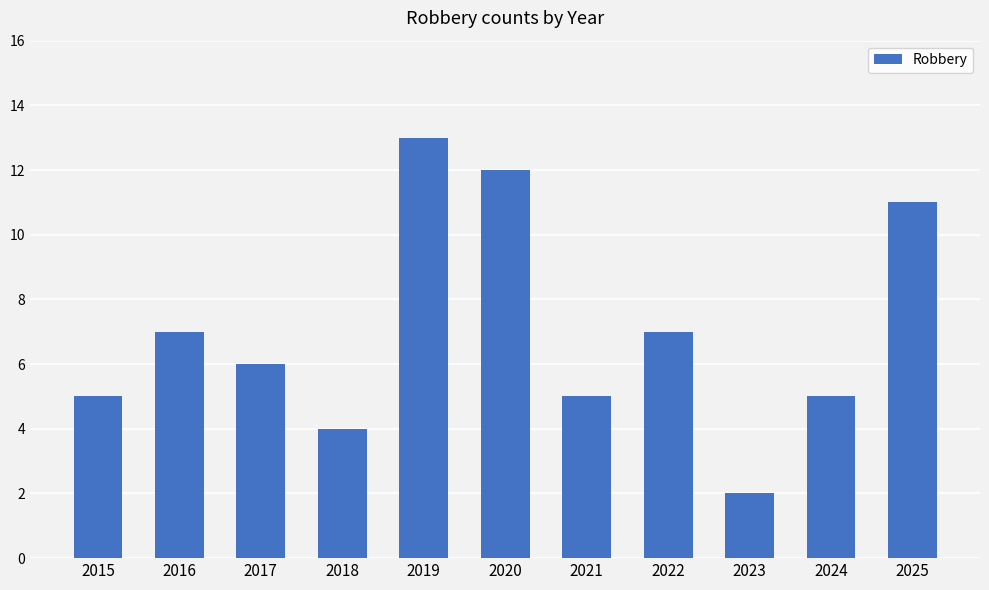

What is the value of the 5th bar from the left?

13